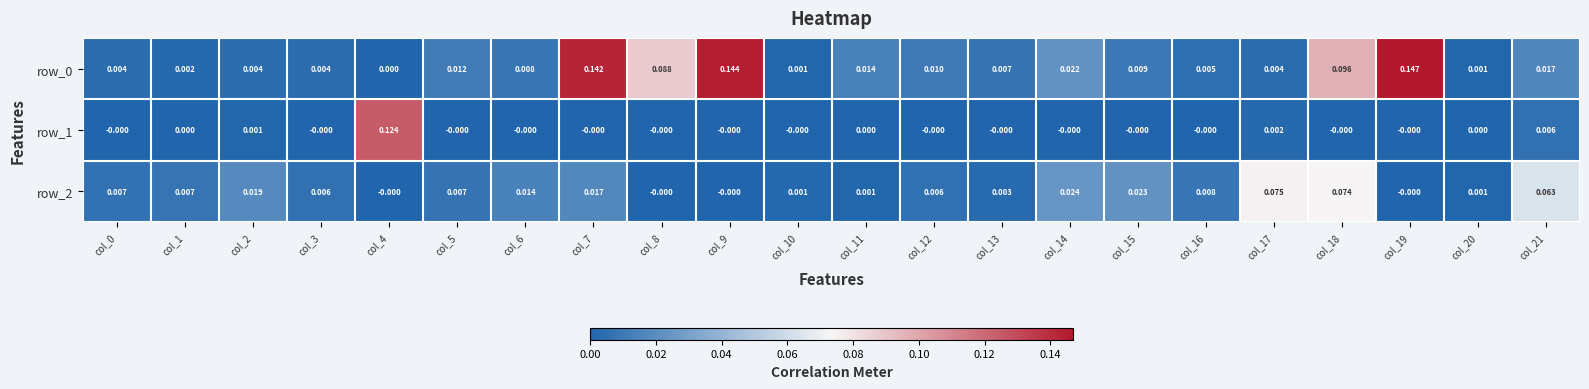

List the series in order of their overall mean, lowest first.

row_1, row_2, row_0